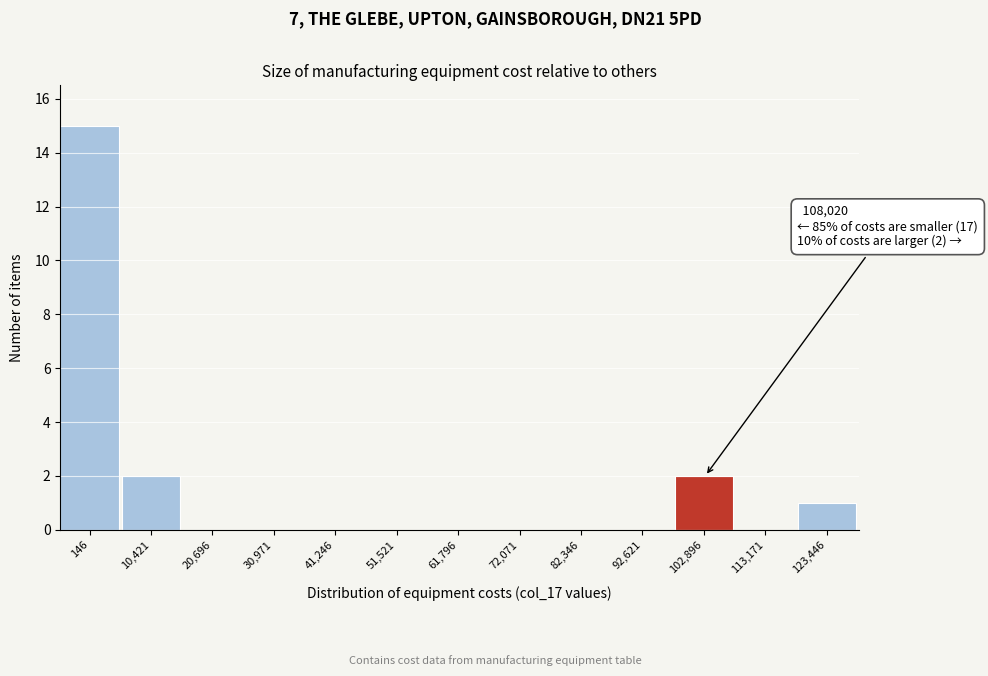

Reading left to right, transcribe all the data shown in this chart.

146=15	10,421=2	20,696=0	30,971=0	41,246=0	51,521=0	61,796=0	72,071=0	82,346=0	92,621=0	102,896=2	113,171=0	123,446=1